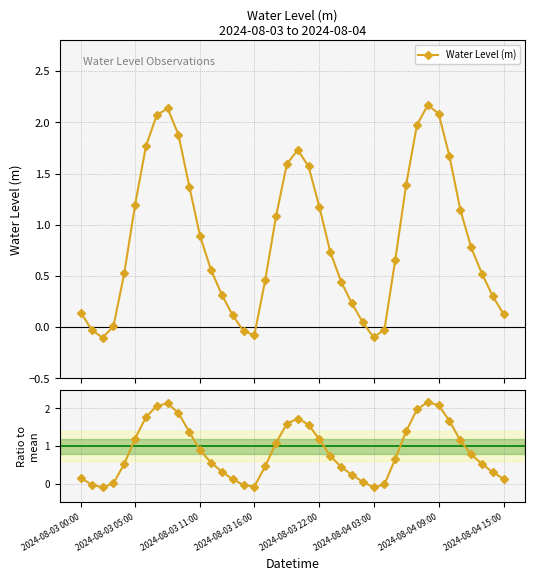

True or false: Water Level (m) and Ratio to mean intersect in this chart.

False